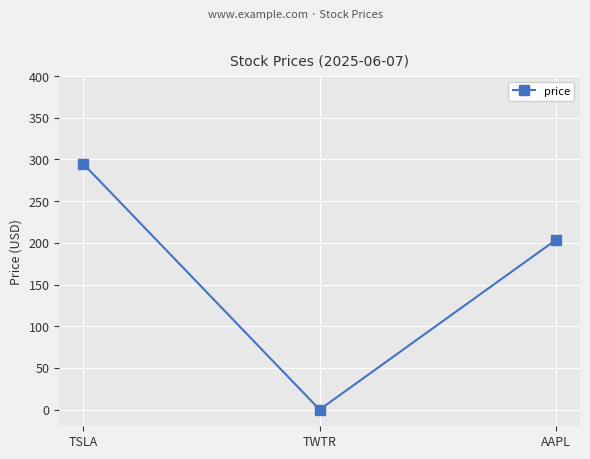

What is the label of the 3rd point from the right?

TSLA